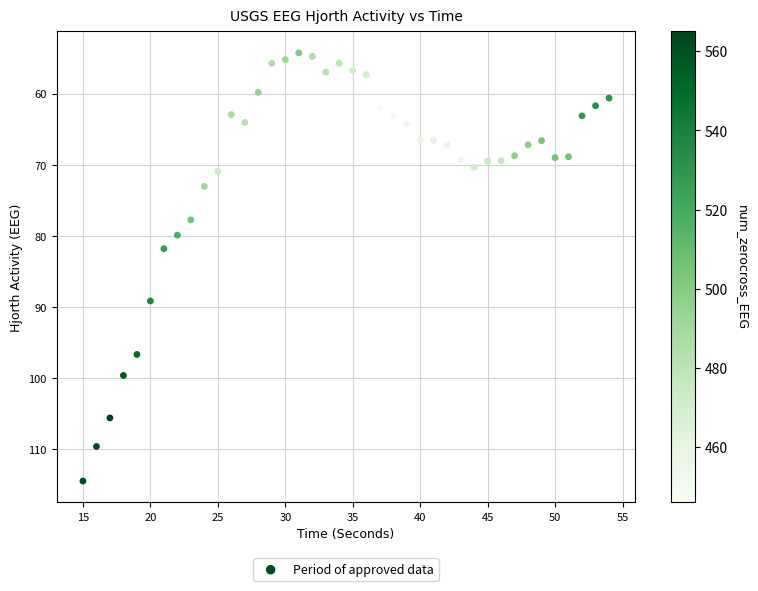

What is the range of X values (max minus min)?

39.0